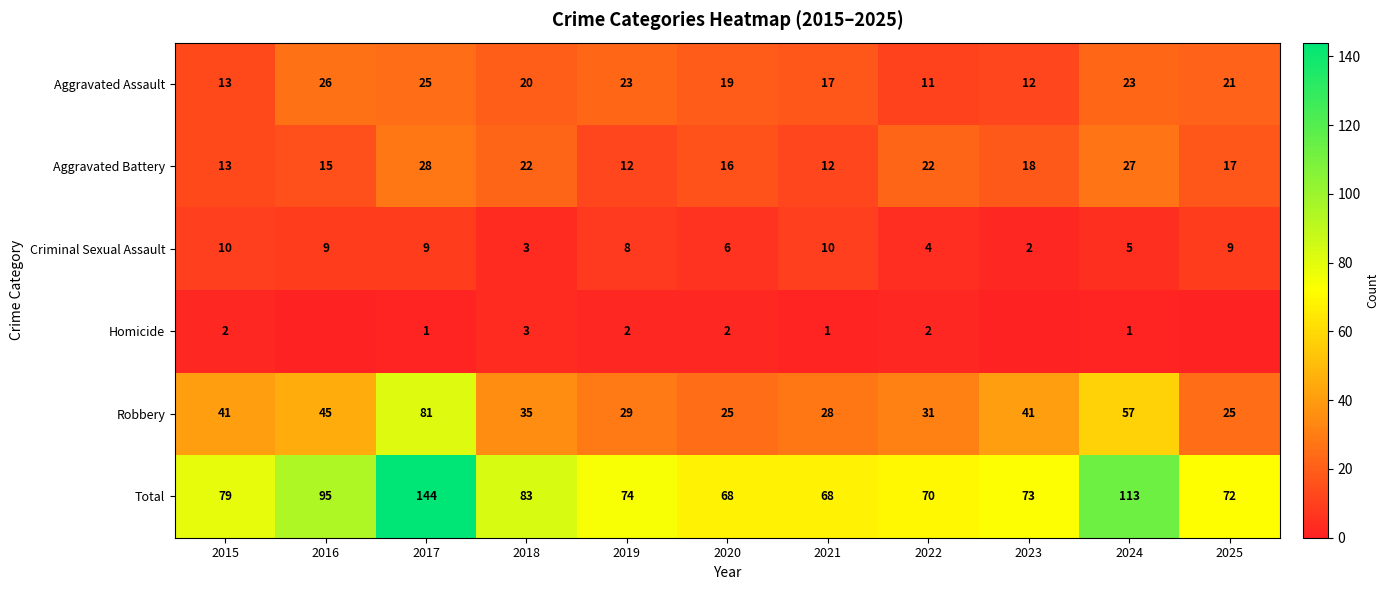

The value of Criminal Sexual Assault at 2019 is 5. True or false?

False